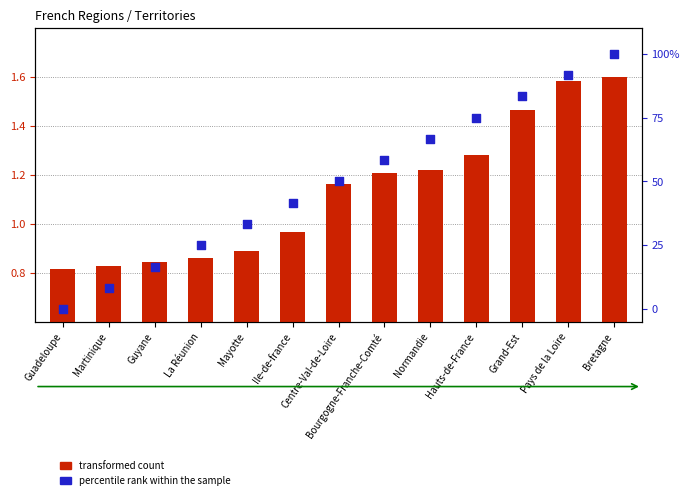

What are all the series names shown in the legend?

transformed count, percentile rank within the sample